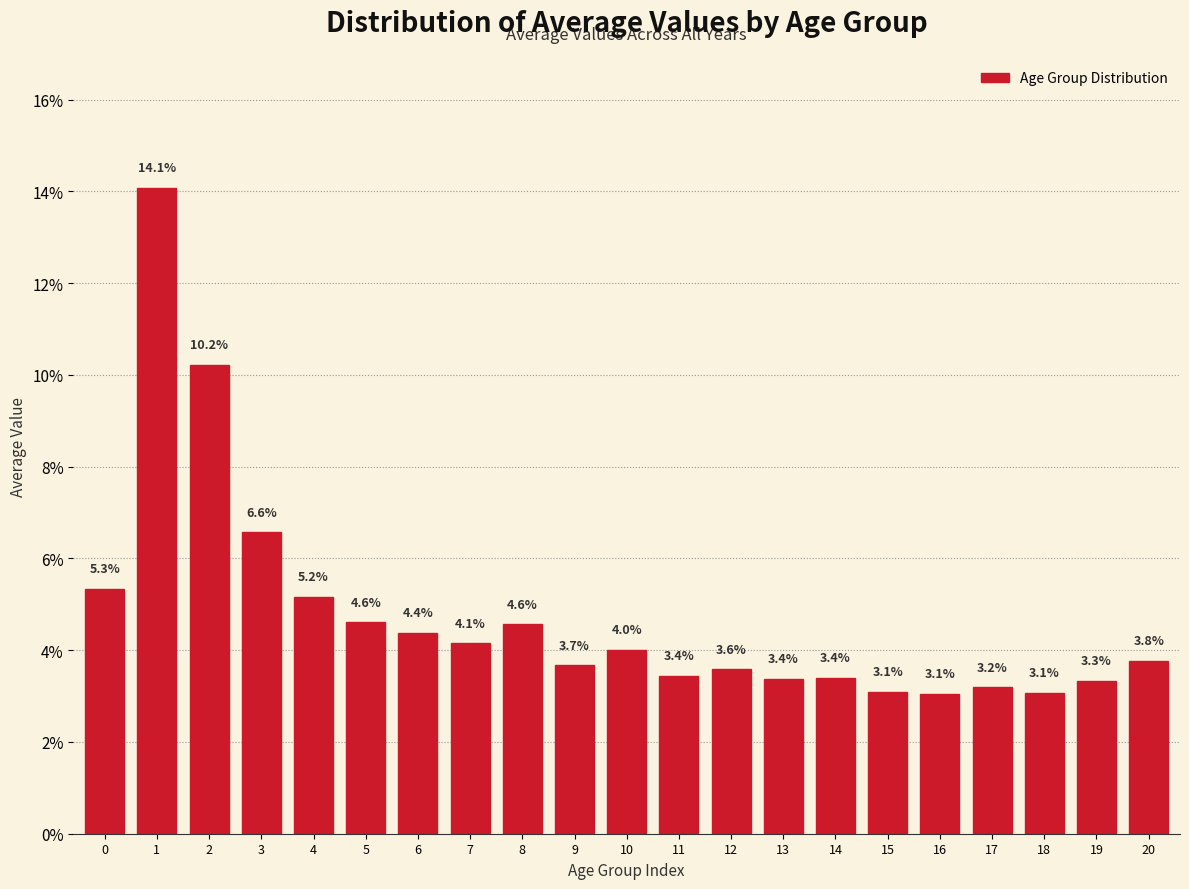

Reading left to right, what are all the values shown in this chart?

0=5.3	1=14.1	2=10.2	3=6.6	4=5.2	5=4.6	6=4.4	7=4.1	8=4.6	9=3.7	10=4.0	11=3.4	12=3.6	13=3.4	14=3.4	15=3.1	16=3.1	17=3.2	18=3.1	19=3.3	20=3.8